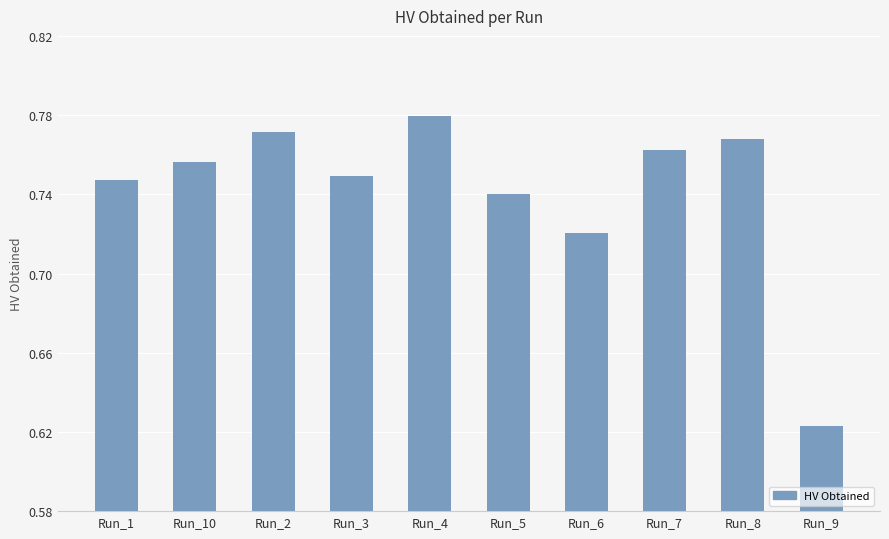

How many values are between 0 and 1?

10